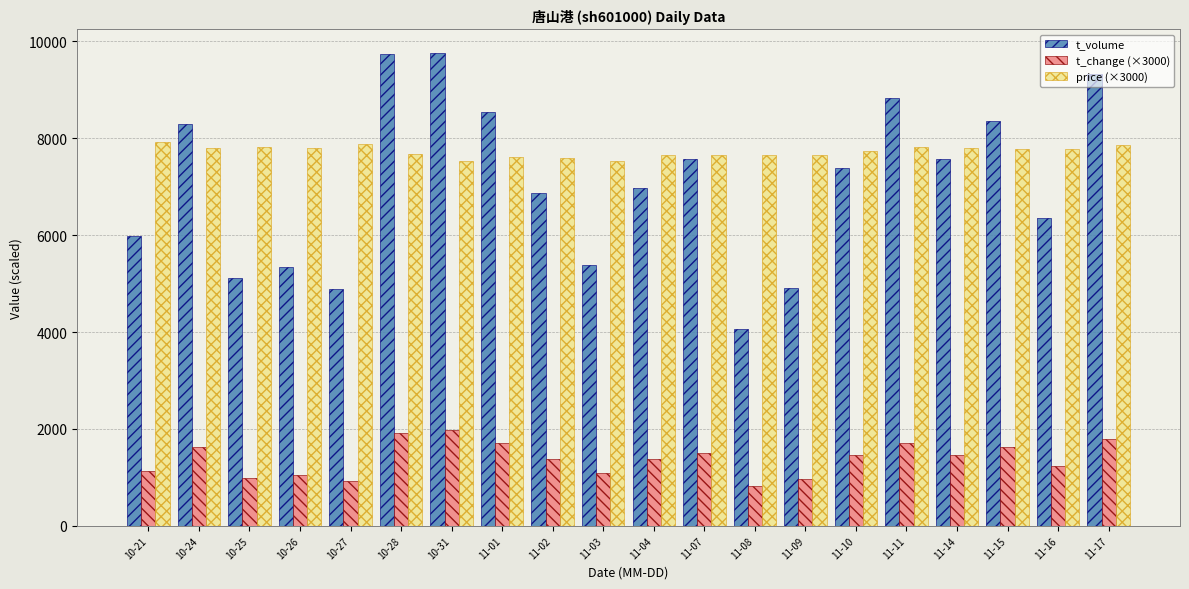

Does the chart contain any negative values?

No